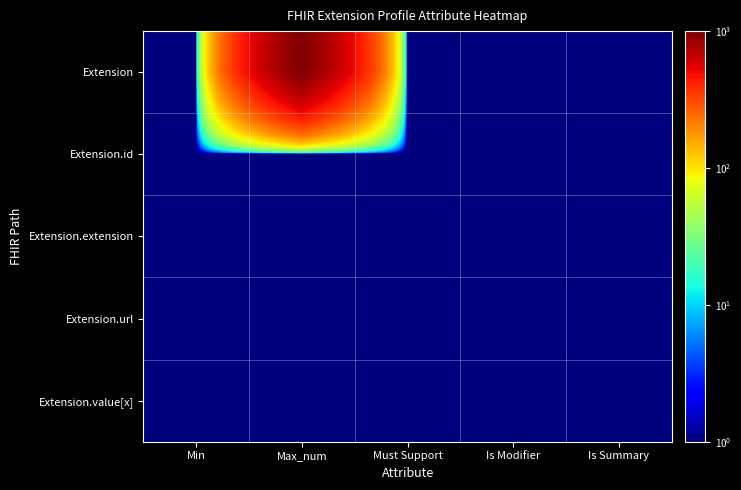

At how many categories does at least one series exceed 315?

1